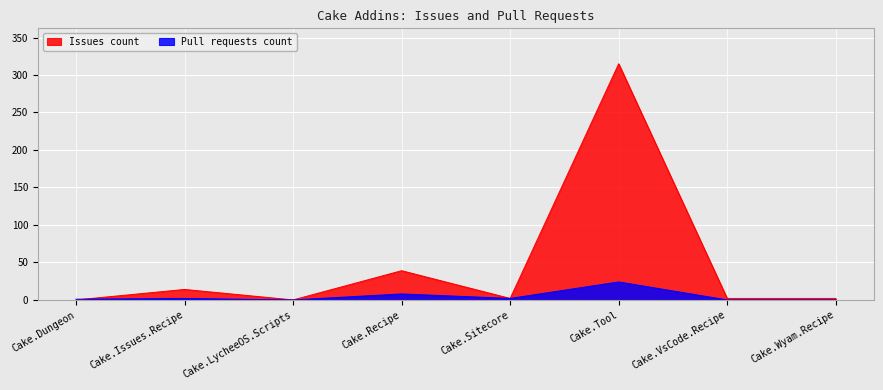

Rank the series by their average value, from highest to lowest.

Issues count, Pull requests count